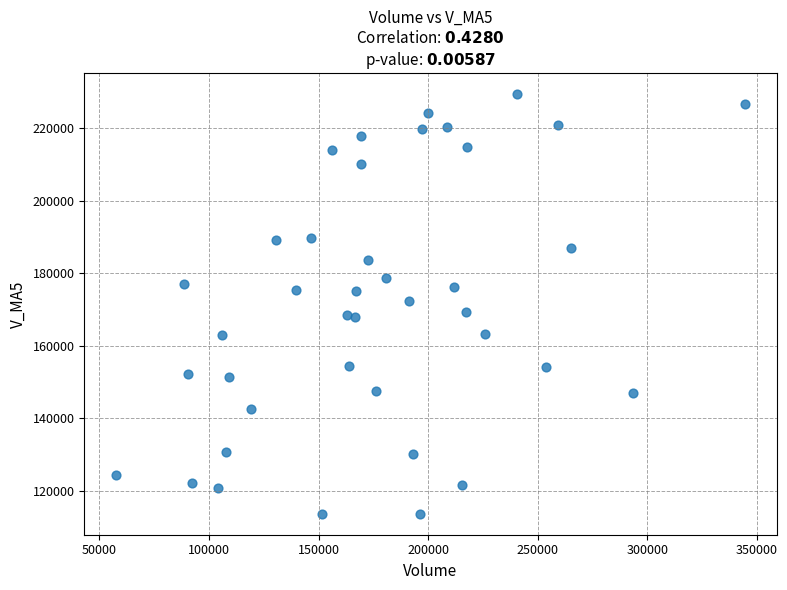

What is the range of Y values (max minus min)?

115860.4